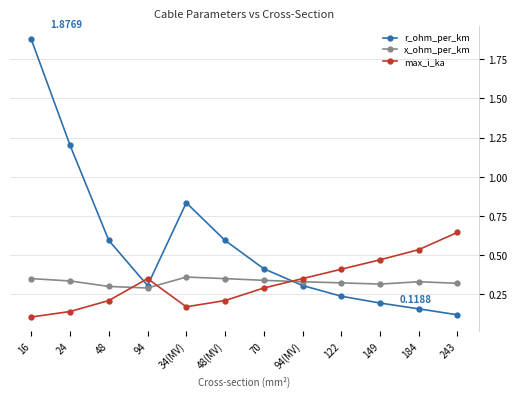

Which series has the largest range (max minus min)?

r_ohm_per_km